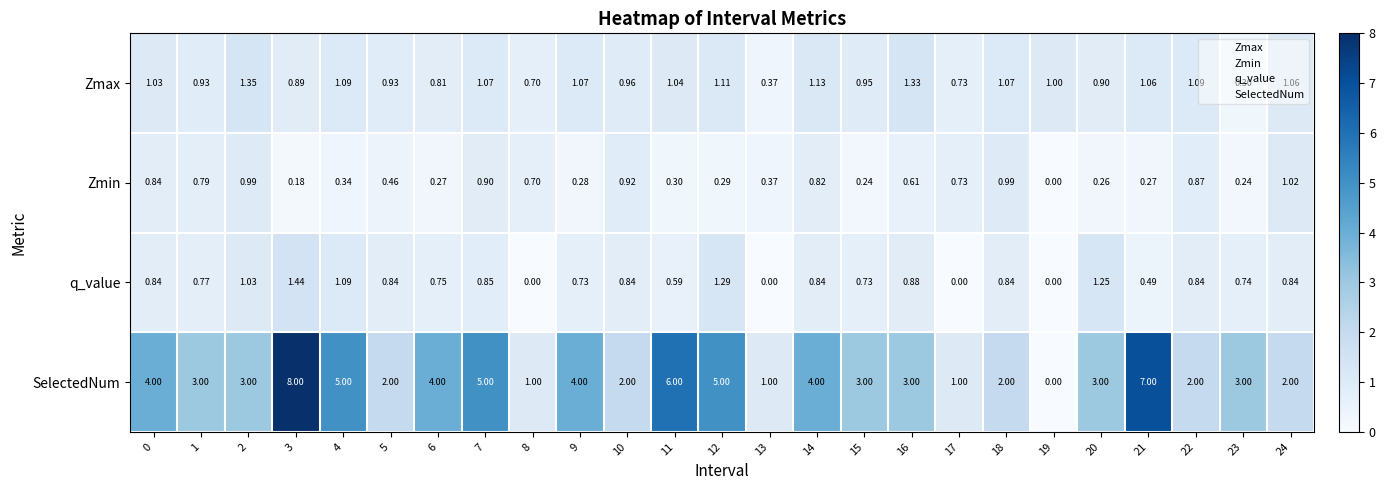

Which series has the widest spread of values?

SelectedNum